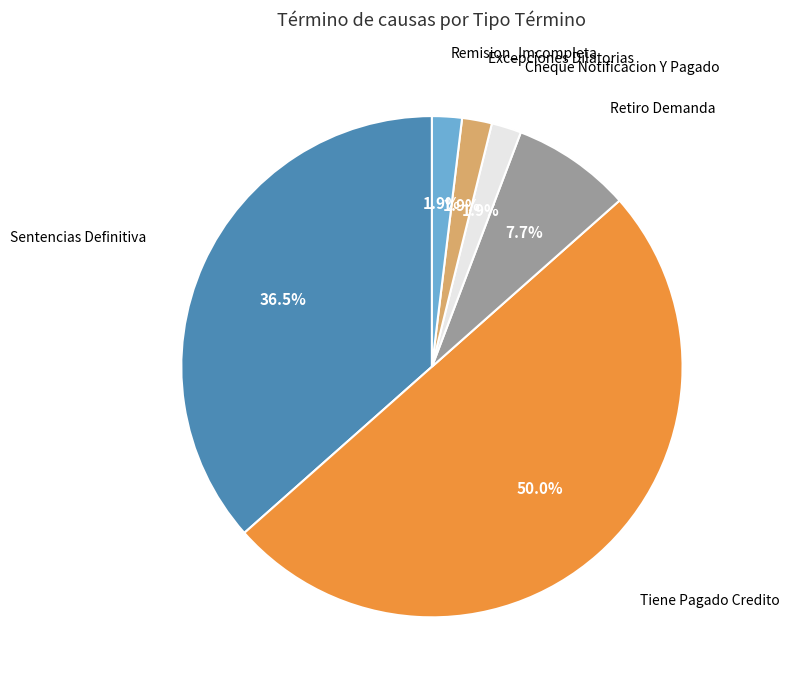

To the nearest percent, what is the average slice percentage?

17%